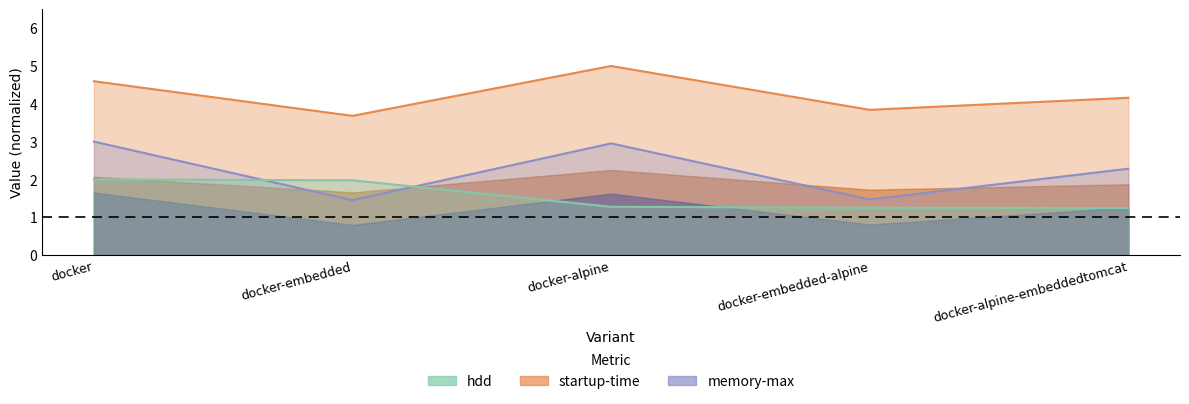

What is the difference between the startup-time values at docker-embedded and docker-alpine-embeddedtomcat?

0.5